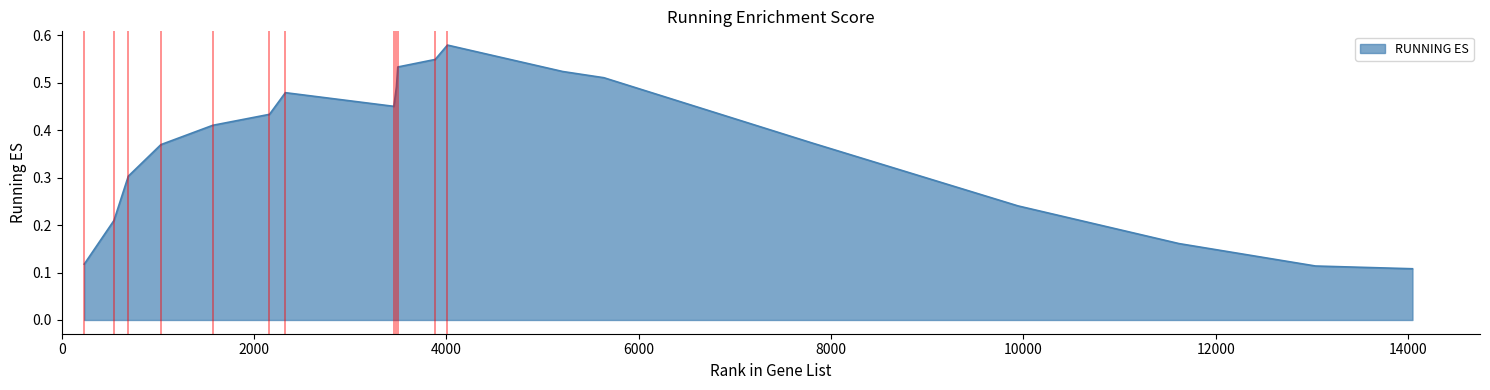

What is the minimum value shown in the chart?

0.1